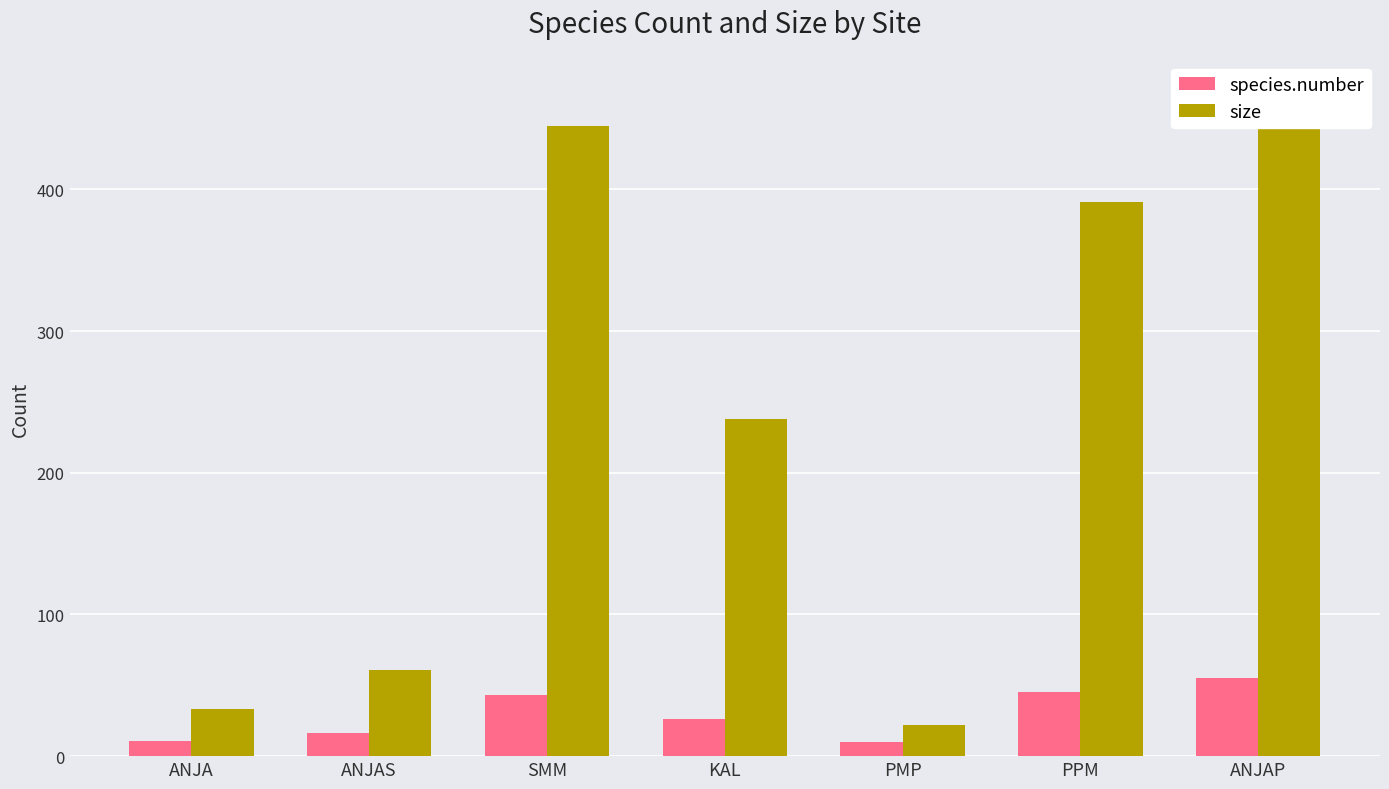

What is the difference between the size values at PPM and PMP?

369